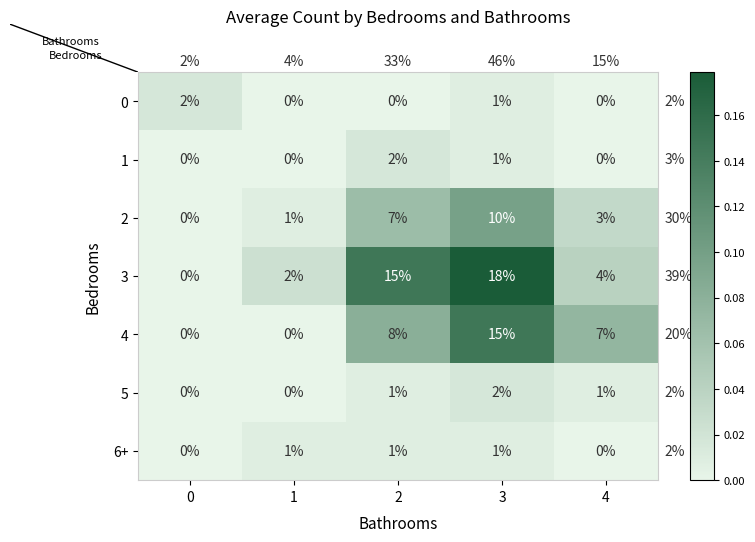

True or false: 4 has a value of 7 at 4.

True